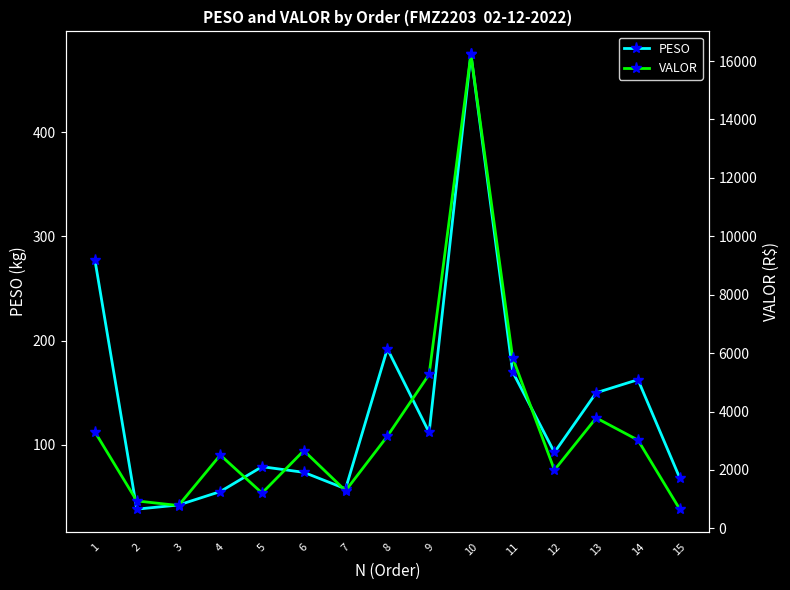

Reading left to right, transcribe all the data shown in this chart.

PESO: 277.1	38.5	42.4	55.3	79.2	73.8	58.0	192.2	112.0	474.8	170.1	92.9	150.1	162.6	68.4
VALOR: 3298.5	939.6	781.7	2509.9	1208.7	2661.5	1287.9	3155.3	5272.5	16235.9	5840.2	1997.2	3781.3	3021.9	657.9